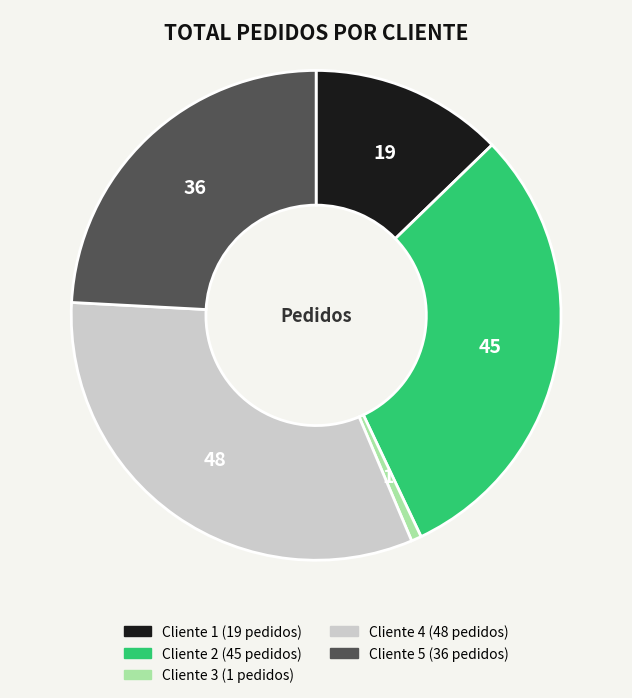

Does any single category account for the majority?

No